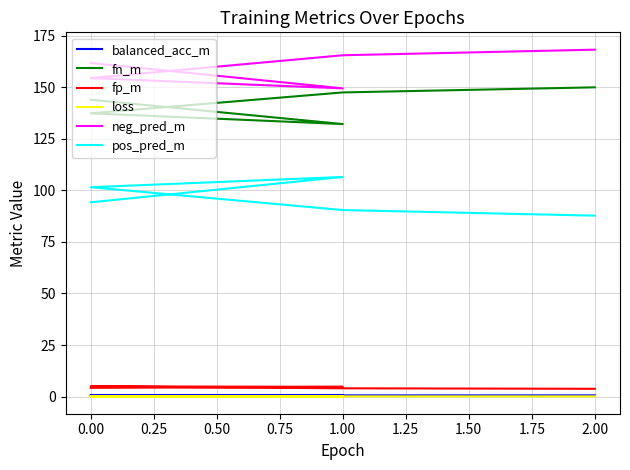

True or false: loss has a value of 0.2 at 0.00.

False